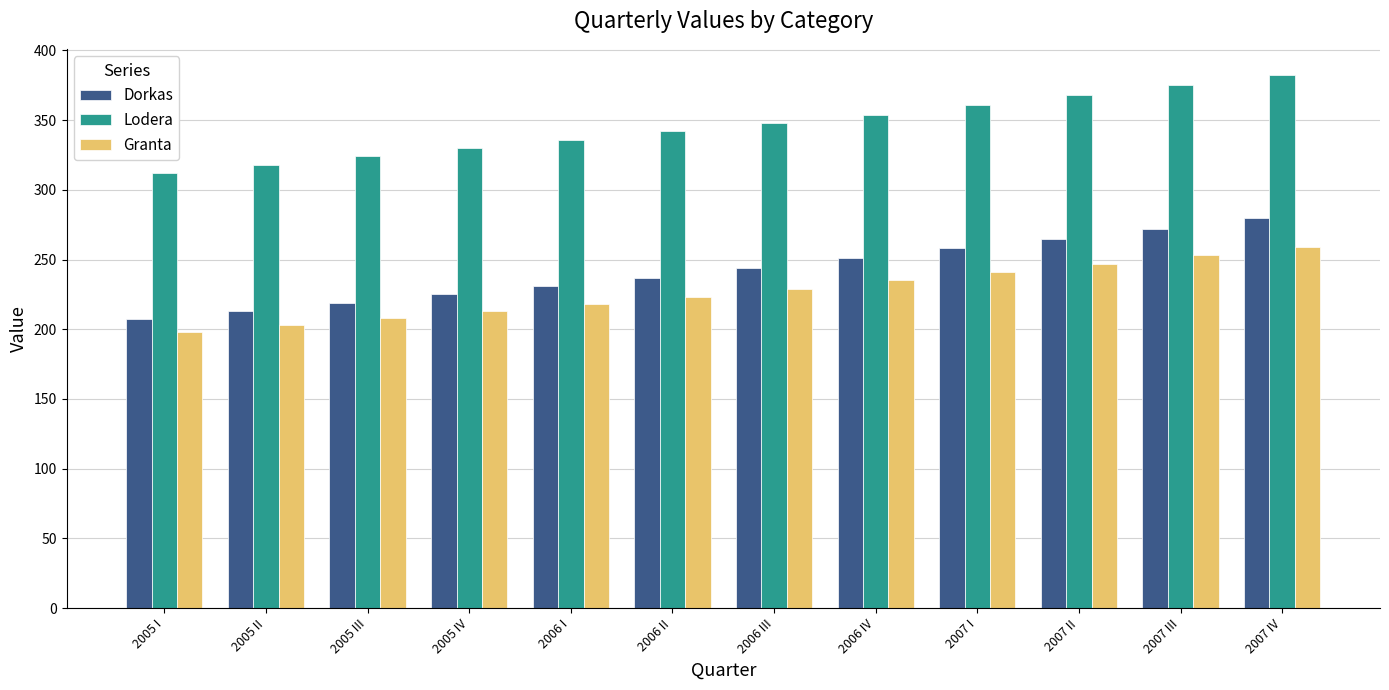

Reading left to right, list all the values displayed in this chart.

Dorkas: 207	213	219	225	231	237	244	251	258	265	272	280
Lodera: 312	318	324	330	336	342	348	354	361	368	375	382
Granta: 198	203	208	213	218	223	229	235	241	247	253	259